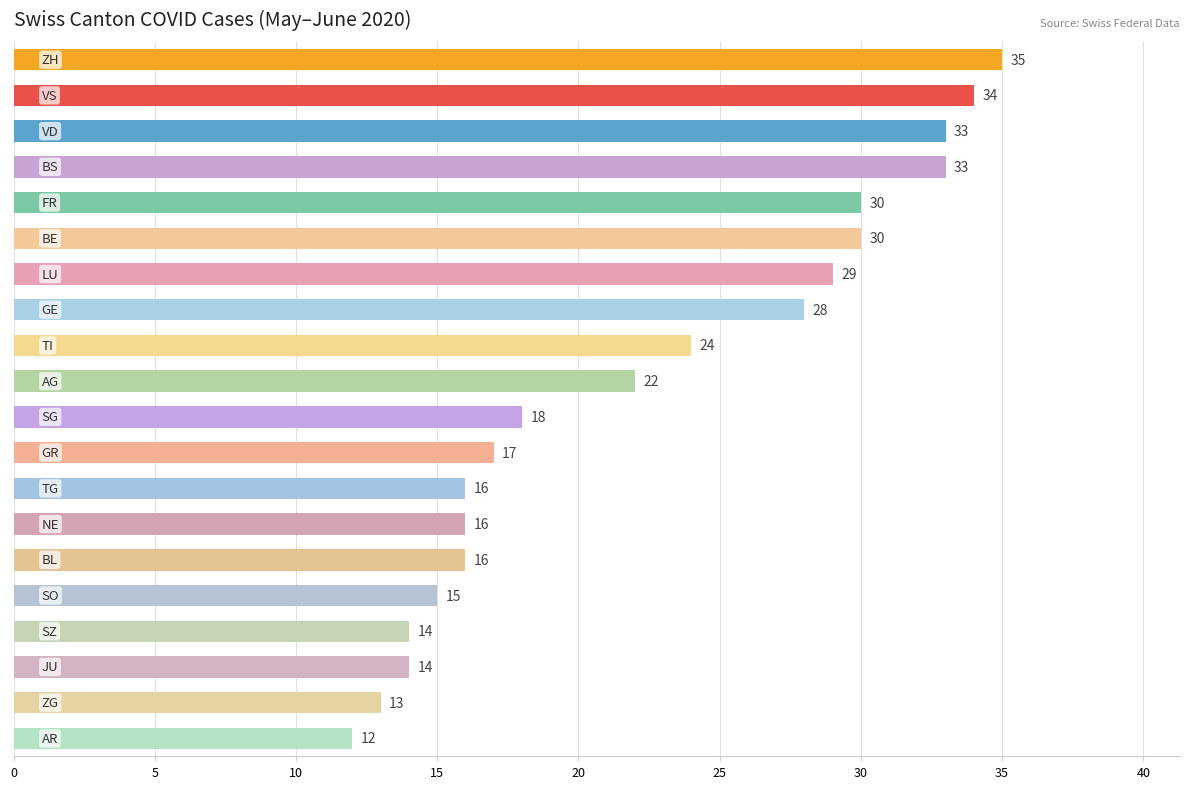

What is the value of the 18th bar from the top?

14